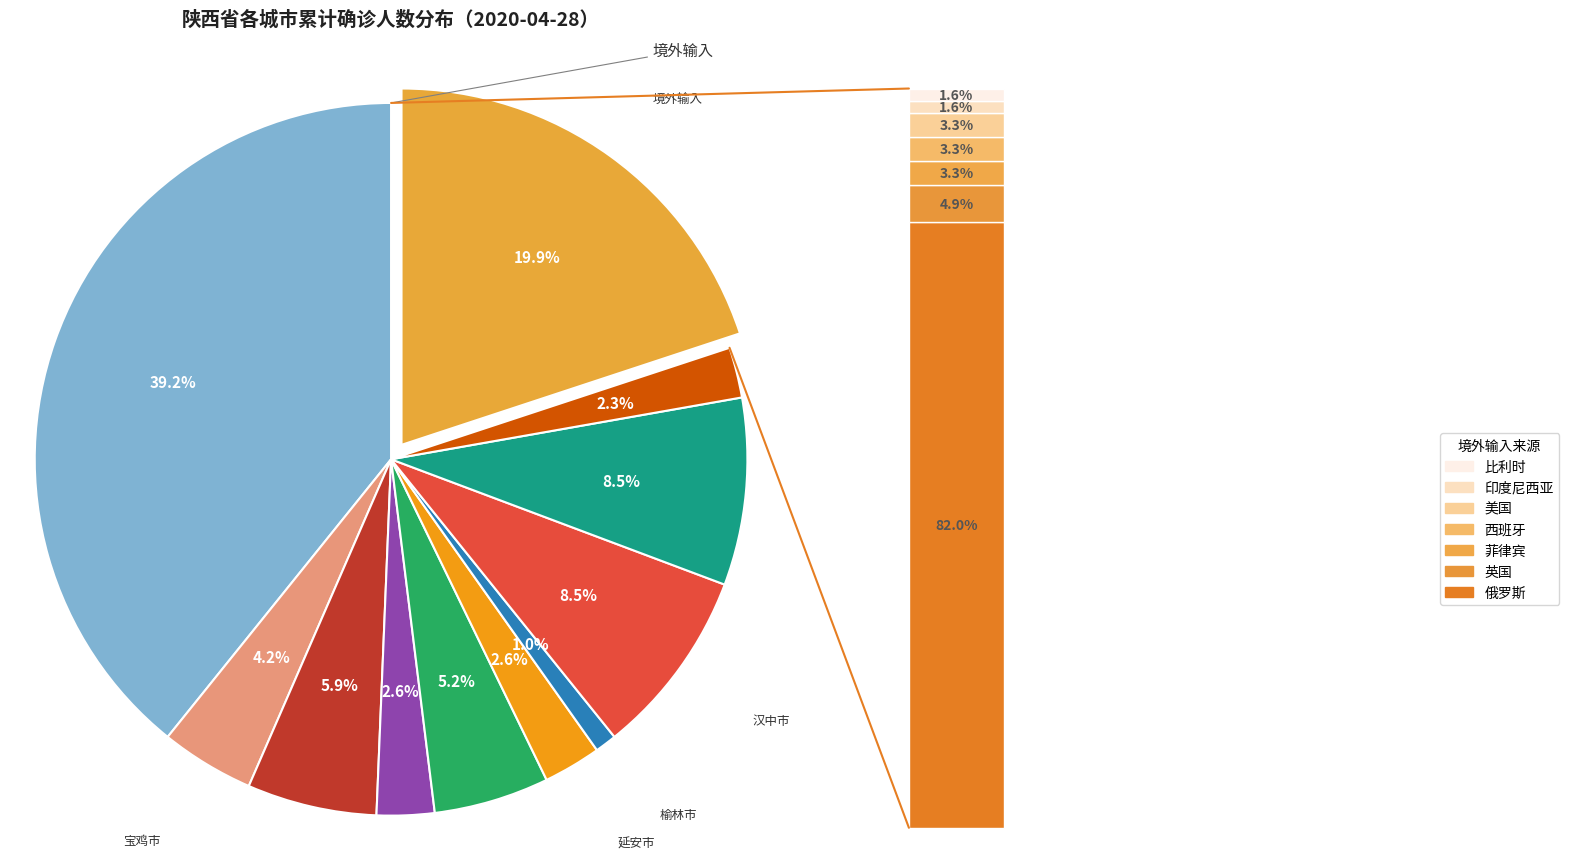

To the nearest percent, what is the difference between the largest and smallest slice percentages?

38%